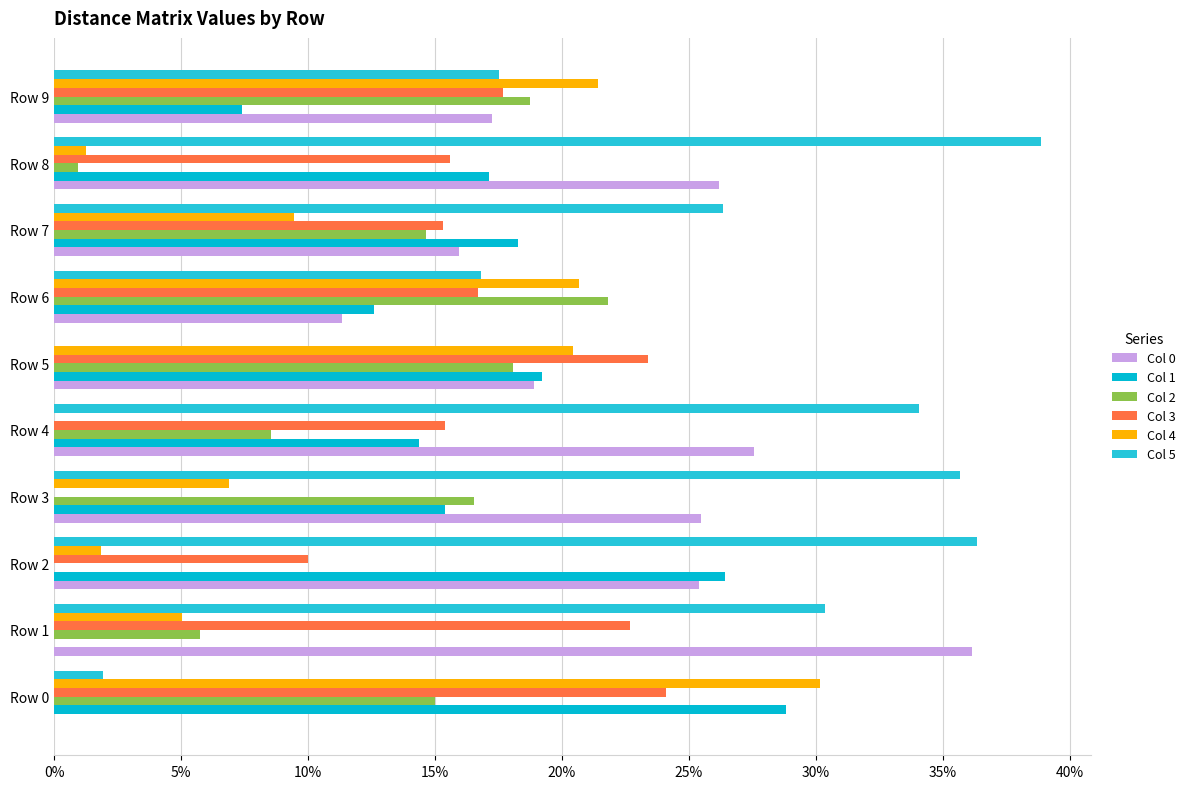

What is the highest value of the Col 1 series?

0.3